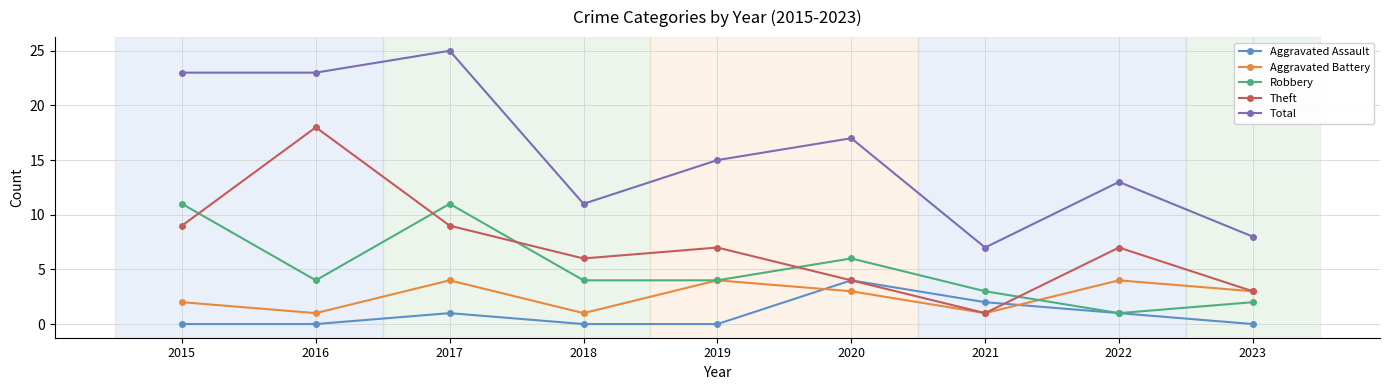

True or false: Aggravated Battery has more than 0 points higher than both neighbors.

True